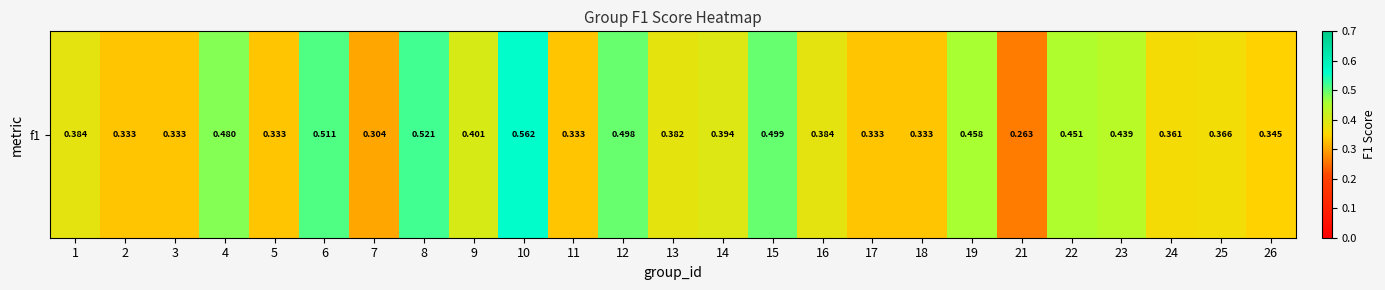

Rank the categories by value from lowest to highest.

21, 7, 2, 3, 5, 11, 17, 18, 26, 24, 25, 13, 1, 16, 14, 9, 23, 22, 19, 4, 12, 15, 6, 8, 10